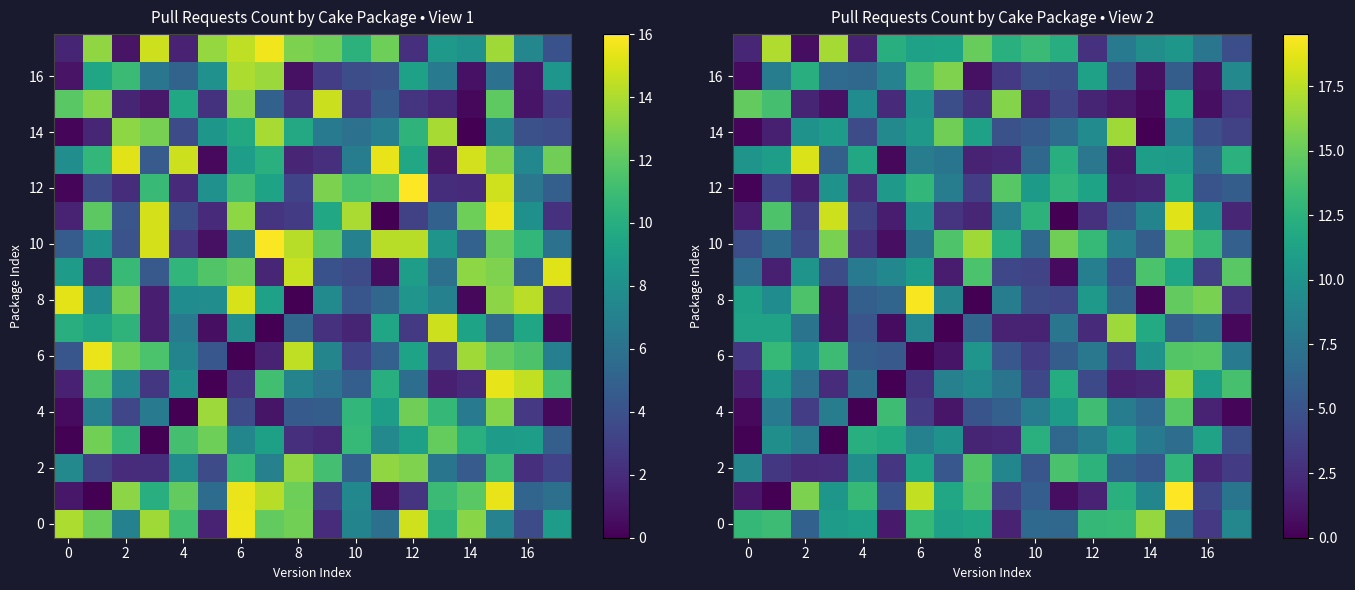

Is the value of 6 at 6 greater than the value of 4 at 14?

No